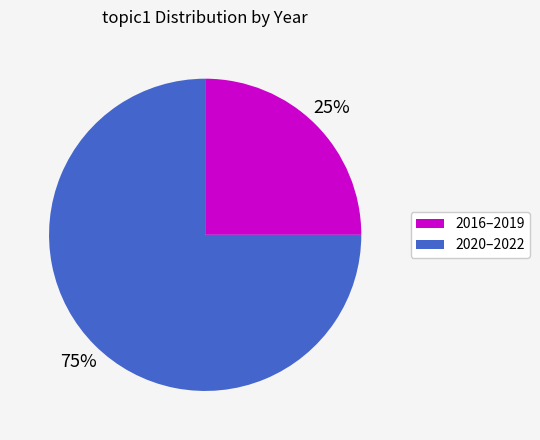

How many segments does this pie chart have?

2